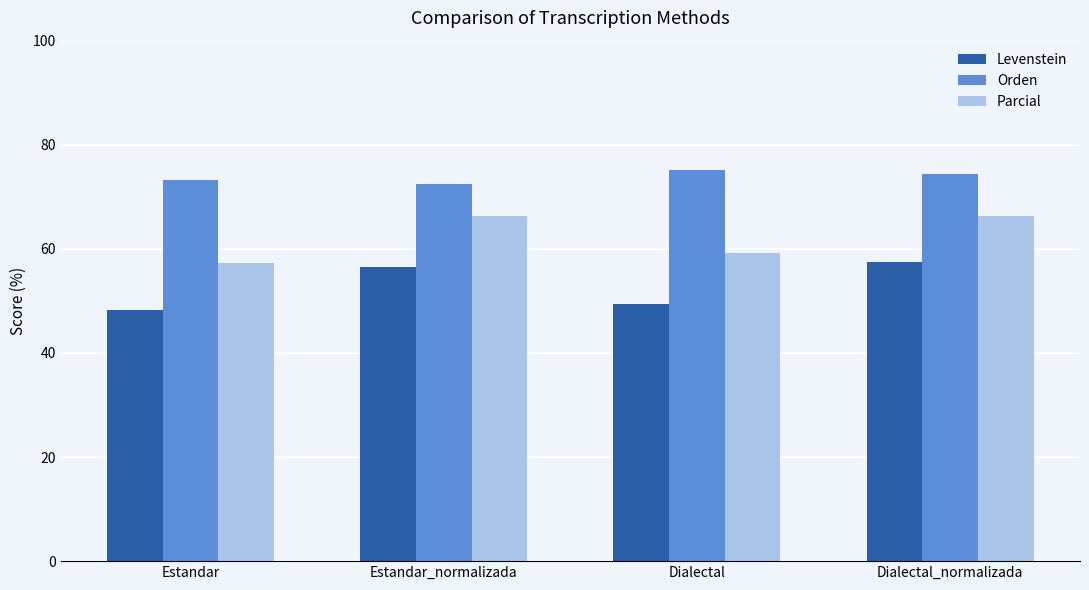

What are all the series names shown in the legend?

Levenstein, Orden, Parcial